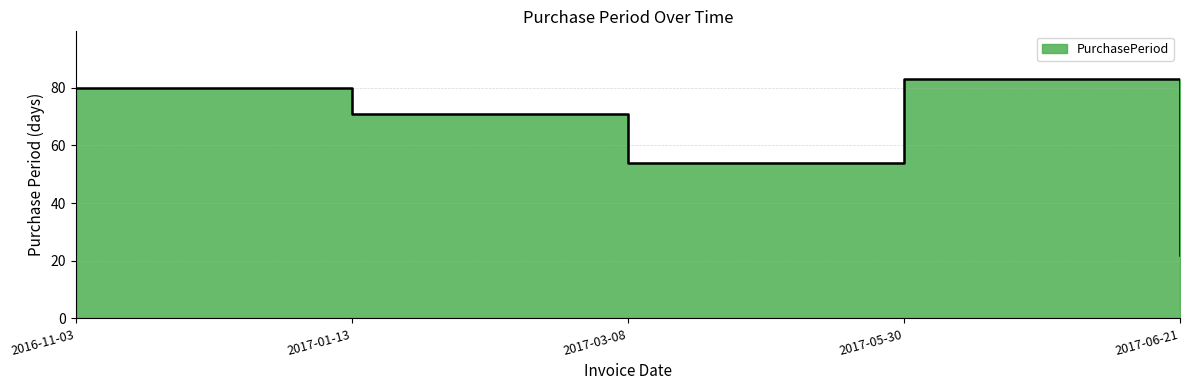

The chart shows a value of 115 at 2016-11-03. True or false?

False